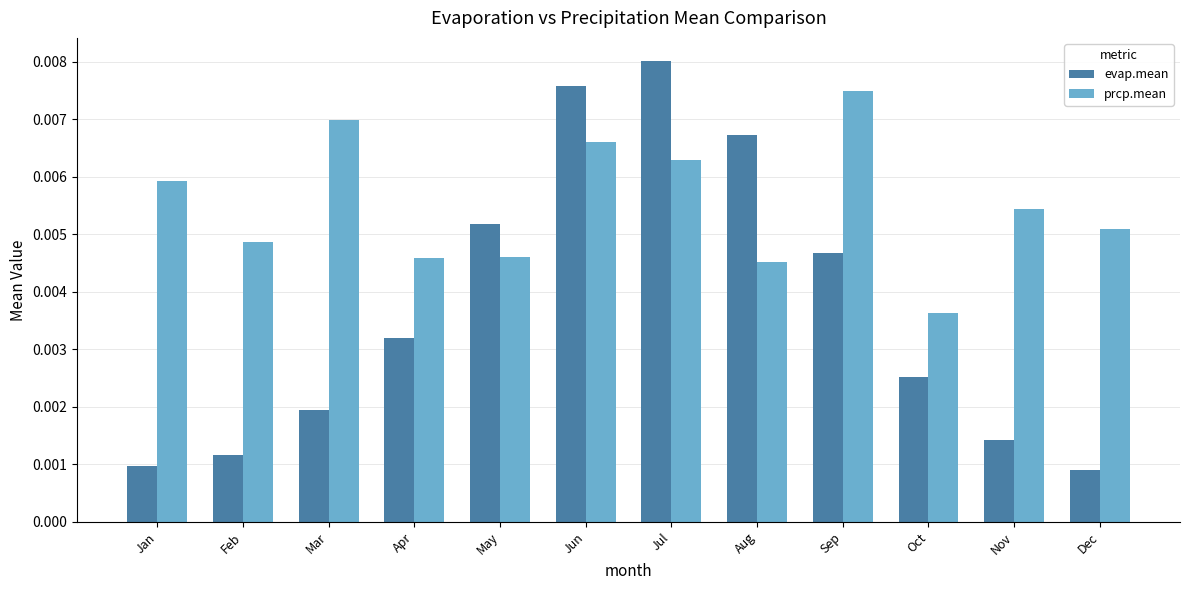

Which category has the lowest value in the prcp.mean series?

Oct